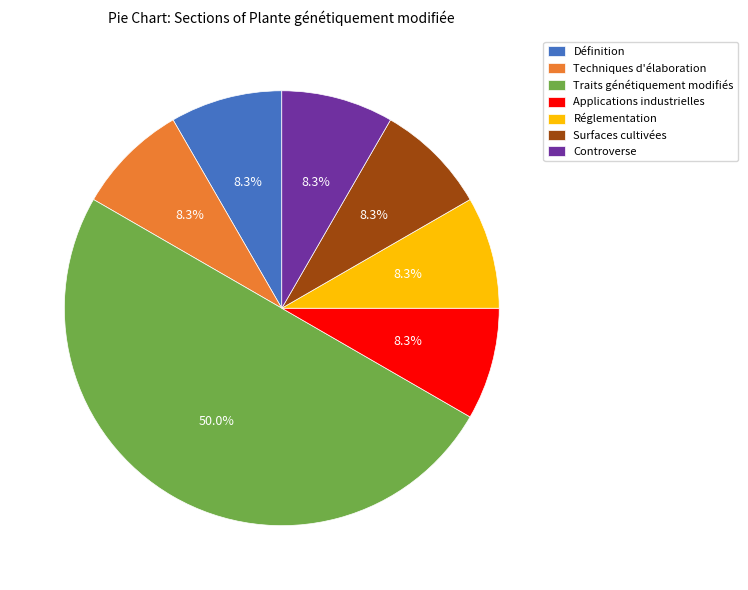

Approximately how many times larger is the value at Traits génétiquement modifiés compared to Techniques d'élaboration?

6.0